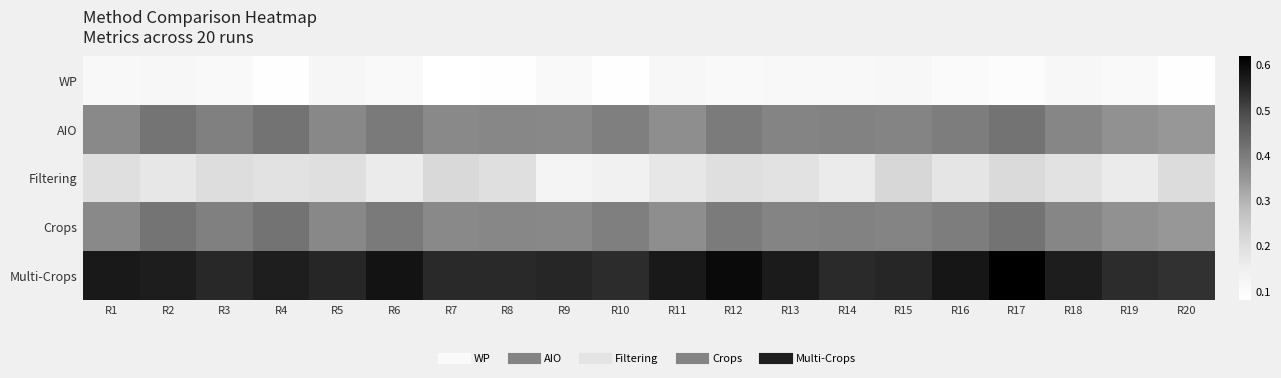

How many series are shown in this chart?

5